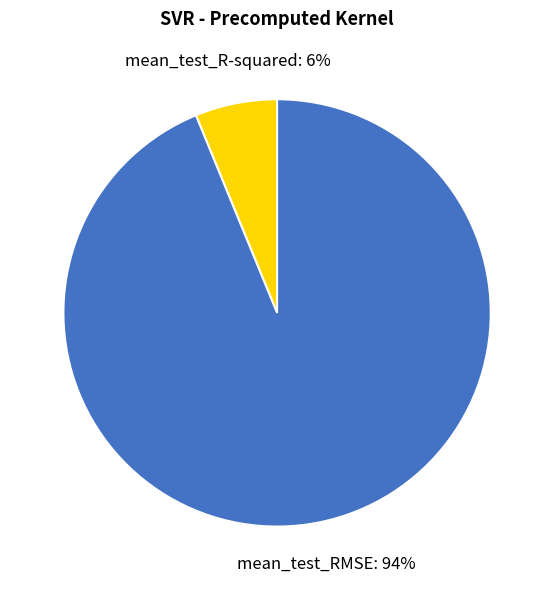

Rank the categories by value from highest to lowest.

mean_test_RMSE, mean_test_R-squared